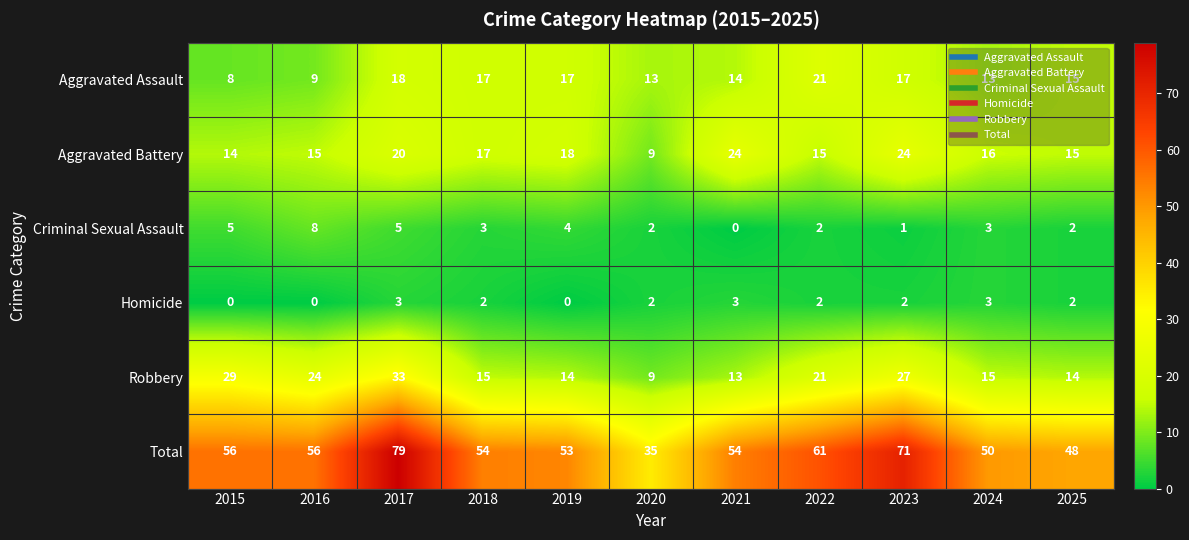

What is the approximate value of Aggravated Assault at 2019?

17